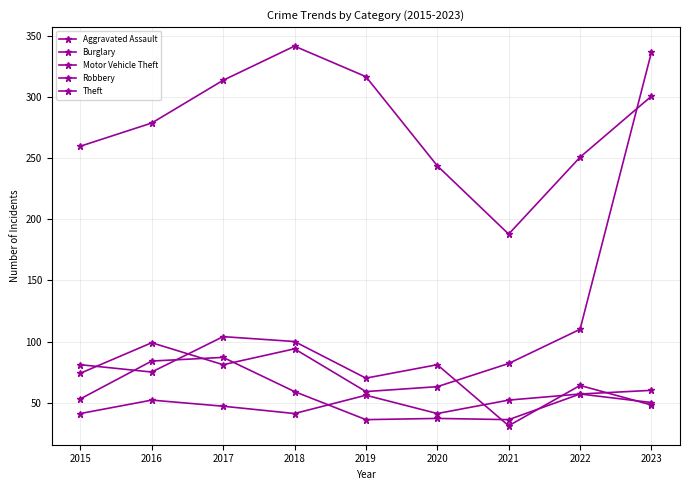

Which series changed the most between 2017 and 2021?

Theft